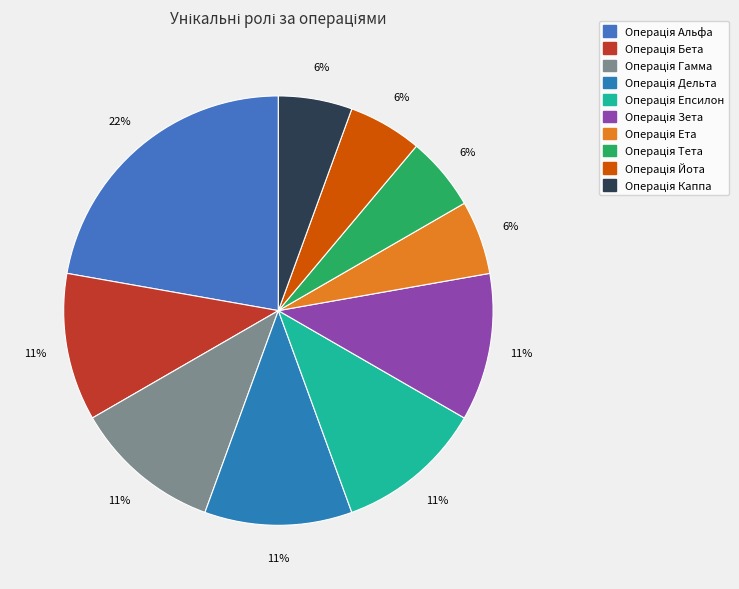

The Операція Альфа slice represents 22% of the pie. True or false?

True